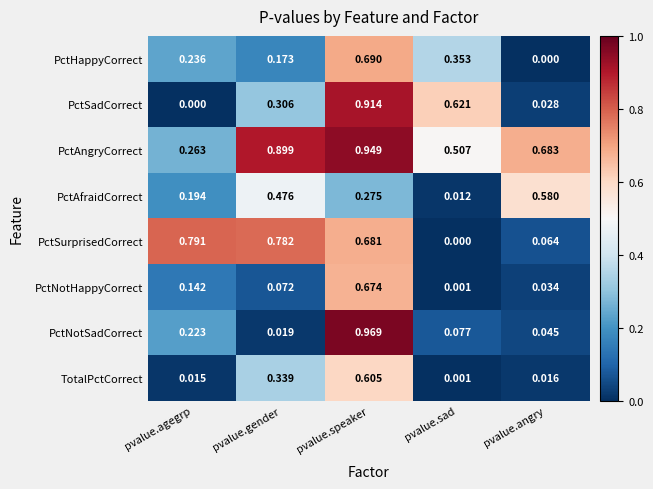

Which series has the widest spread of values?

PctNotSadCorrect